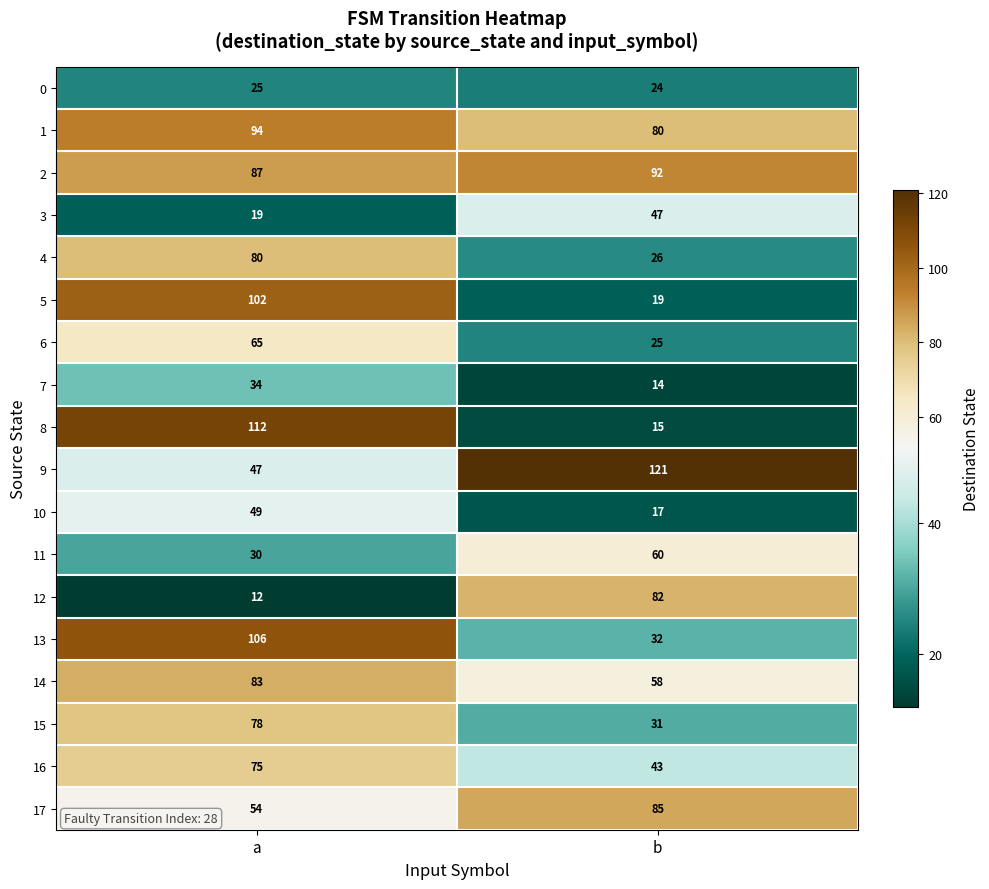

Rank the series by their maximum value, from highest to lowest.

9, 8, 13, 5, 1, 2, 17, 14, 12, 4, 15, 16, 6, 11, 10, 3, 7, 0